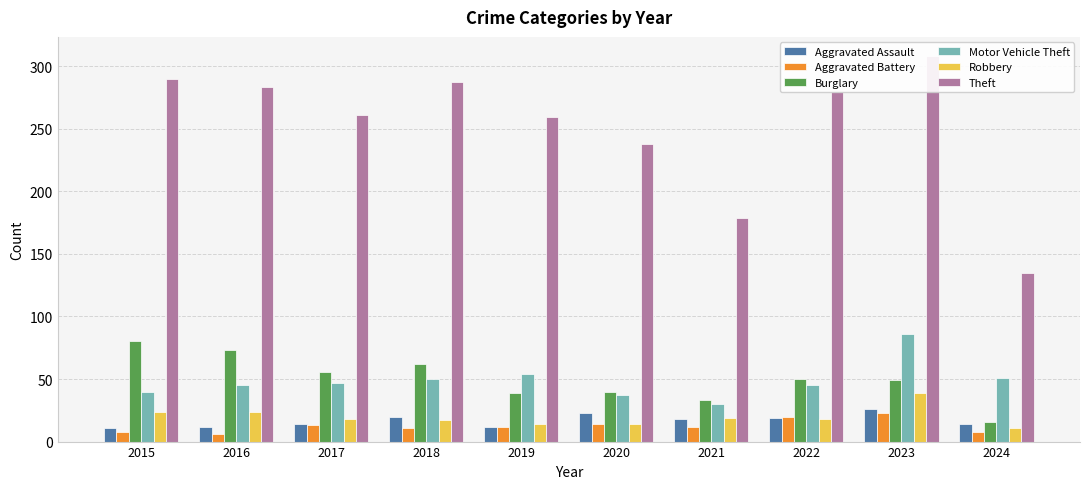

How many distinct data groups are displayed?

6